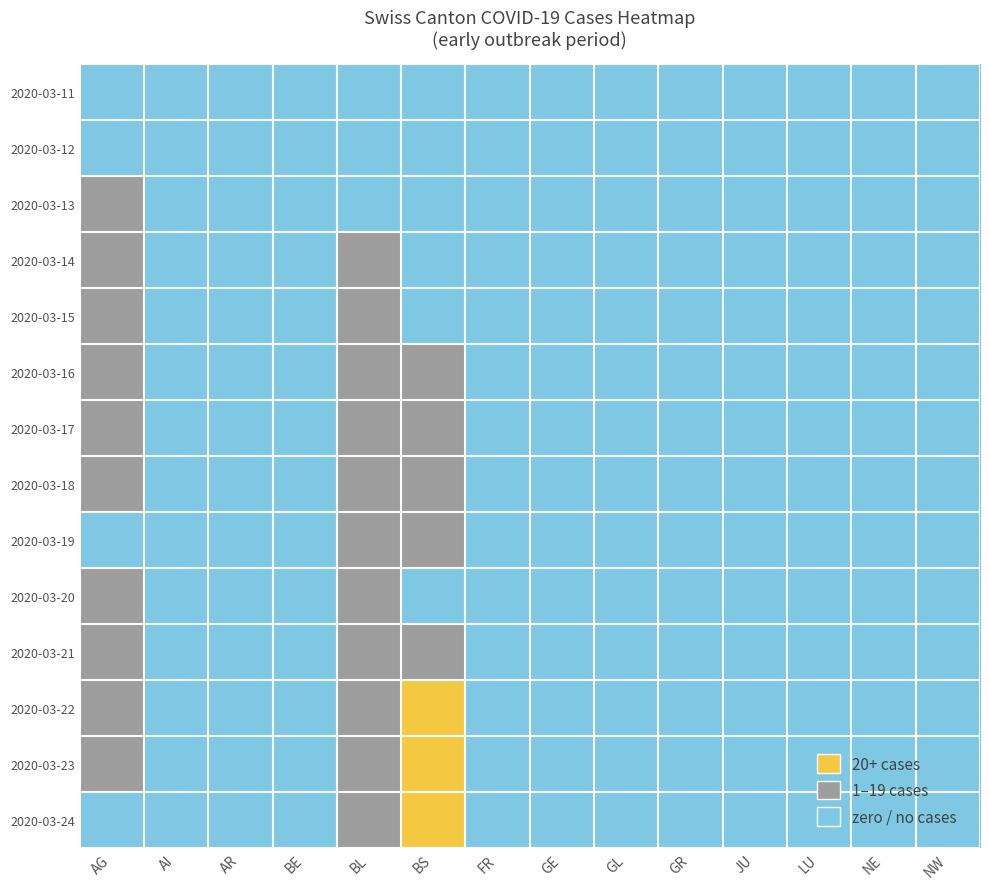

Reading left to right, transcribe all the data shown in this chart.

2020-03-11: AG=0	AI=0	AR=0	BE=0	BL=0	BS=0	FR=0	GE=0	GL=0	GR=0	JU=0	LU=0	NE=0	NW=0
2020-03-12: AG=0	AI=0	AR=0	BE=0	BL=0	BS=0	FR=0	GE=0	GL=0	GR=0	JU=0	LU=0	NE=0	NW=0
2020-03-13: AG=1	AI=0	AR=0	BE=0	BL=0	BS=0	FR=0	GE=0	GL=0	GR=0	JU=0	LU=0	NE=0	NW=0
2020-03-14: AG=1	AI=0	AR=0	BE=0	BL=1	BS=0	FR=0	GE=0	GL=0	GR=0	JU=0	LU=0	NE=0	NW=0
2020-03-15: AG=1	AI=0	AR=0	BE=0	BL=1	BS=0	FR=0	GE=0	GL=0	GR=0	JU=0	LU=0	NE=0	NW=0
2020-03-16: AG=1	AI=0	AR=0	BE=0	BL=1	BS=1	FR=0	GE=0	GL=0	GR=0	JU=0	LU=0	NE=0	NW=0
2020-03-17: AG=1	AI=0	AR=0	BE=0	BL=1	BS=1	FR=0	GE=0	GL=0	GR=0	JU=0	LU=0	NE=0	NW=0
2020-03-18: AG=1	AI=0	AR=0	BE=0	BL=1	BS=1	FR=0	GE=0	GL=0	GR=0	JU=0	LU=0	NE=0	NW=0
2020-03-19: AG=0	AI=0	AR=0	BE=0	BL=1	BS=1	FR=0	GE=0	GL=0	GR=0	JU=0	LU=0	NE=0	NW=0
2020-03-20: AG=1	AI=0	AR=0	BE=0	BL=1	BS=0	FR=0	GE=0	GL=0	GR=0	JU=0	LU=0	NE=0	NW=0
2020-03-21: AG=1	AI=0	AR=0	BE=0	BL=1	BS=1	FR=0	GE=0	GL=0	GR=0	JU=0	LU=0	NE=0	NW=0
2020-03-22: AG=1	AI=0	AR=0	BE=0	BL=1	BS=2	FR=0	GE=0	GL=0	GR=0	JU=0	LU=0	NE=0	NW=0
2020-03-23: AG=1	AI=0	AR=0	BE=0	BL=1	BS=2	FR=0	GE=0	GL=0	GR=0	JU=0	LU=0	NE=0	NW=0
2020-03-24: AG=0	AI=0	AR=0	BE=0	BL=1	BS=2	FR=0	GE=0	GL=0	GR=0	JU=0	LU=0	NE=0	NW=0